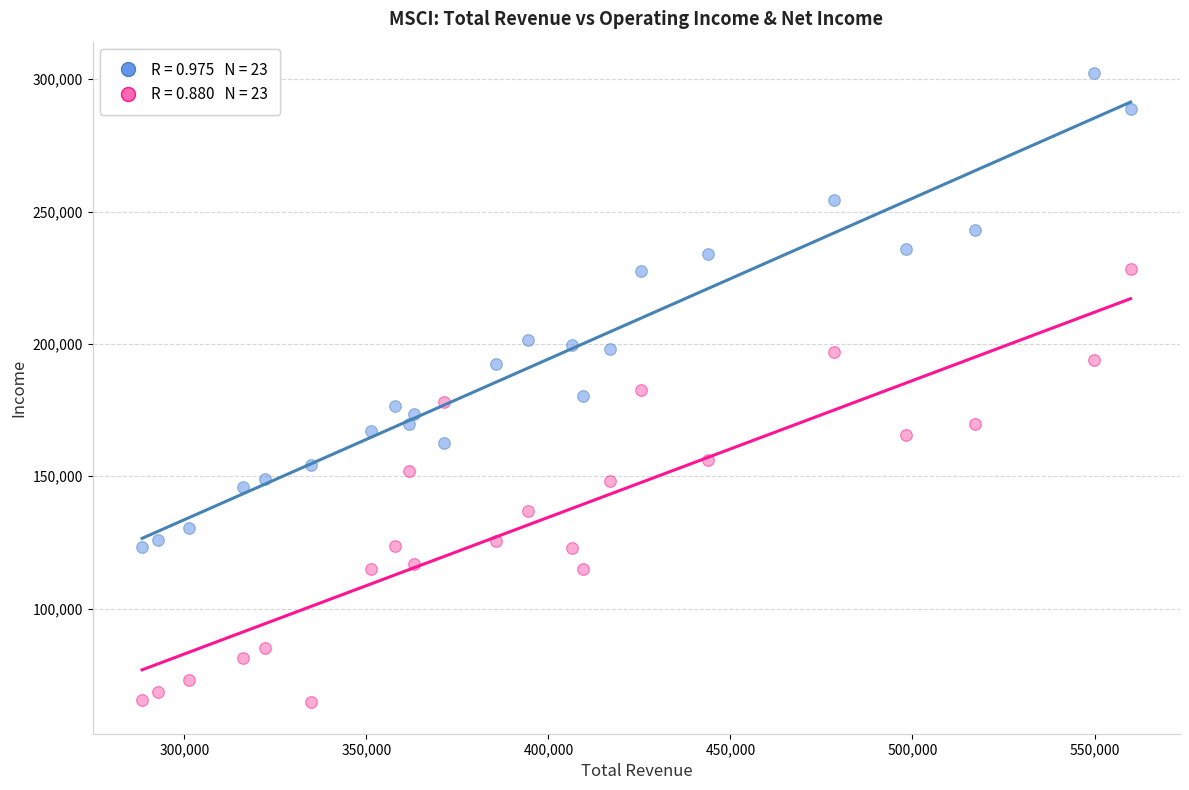

Across all data points, what is the range of Y values (max minus min)?

237700